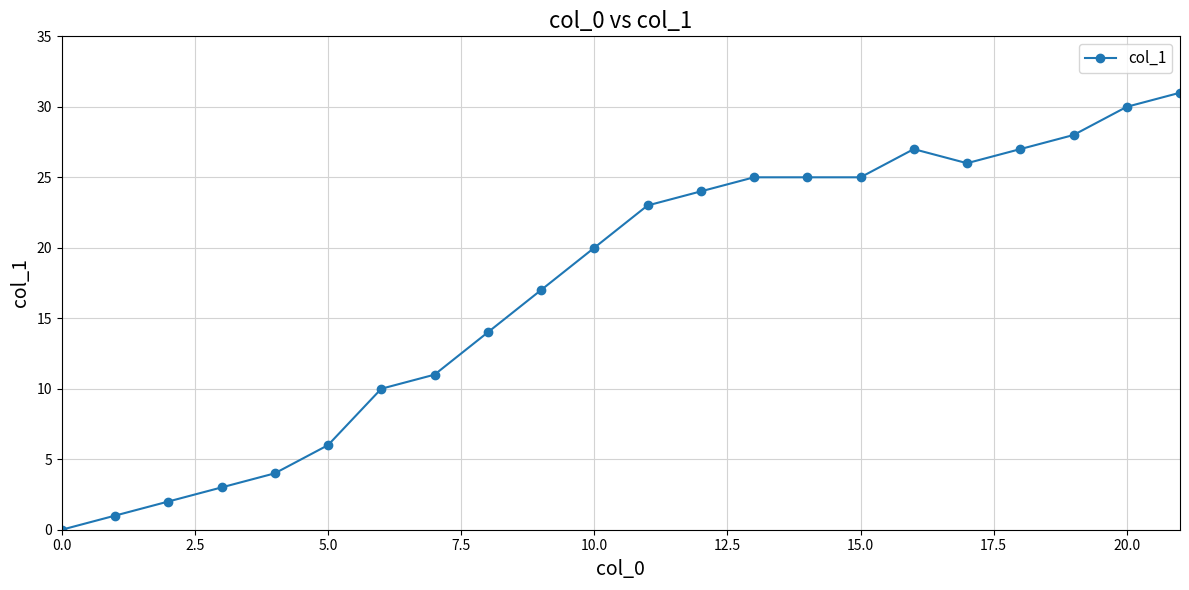

What is the average value?

17